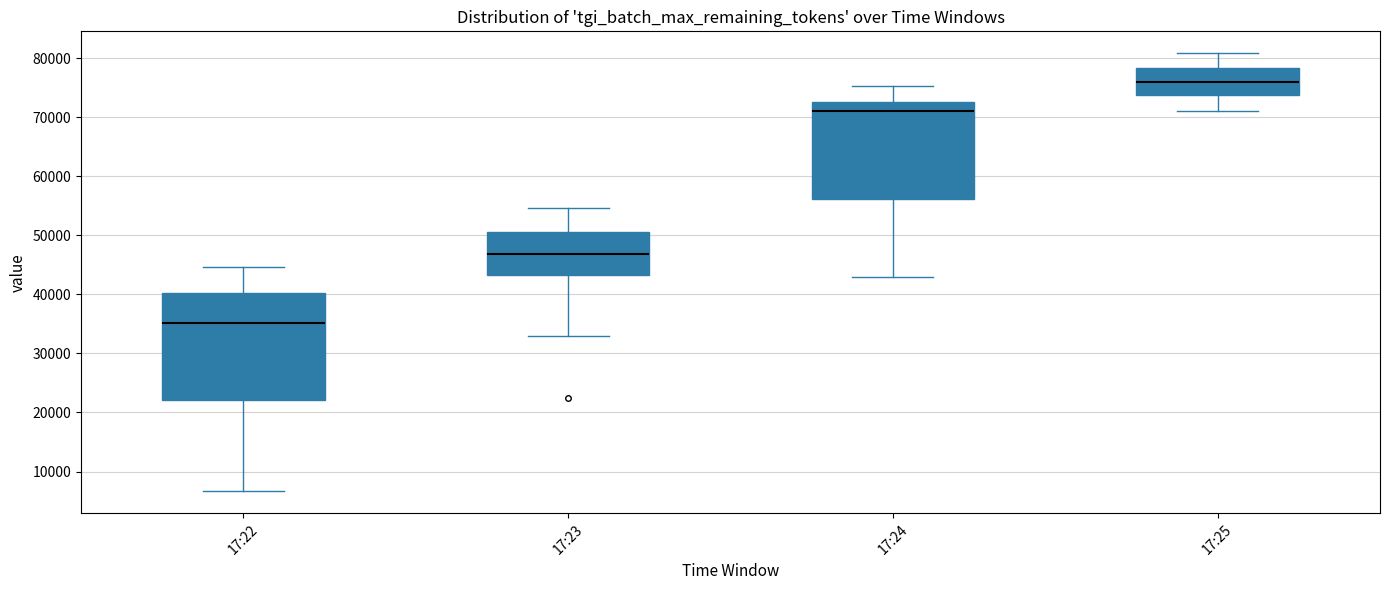

Reading left to right, read every box against the y-axis: the position of its median line, the range the box covers, and the ends of its whiskers. The values are not printed on the chart, so give them approximately, as read against the axis.

17:22: median 35000, box 22000 to 40000, whiskers 7000 to 45000
17:23: median 47000, box 43000 to 51000, whiskers 33000 to 55000
17:24: median 71000, box 56000 to 73000, whiskers 43000 to 75000
17:25: median 76000, box 74000 to 78000, whiskers 71000 to 81000